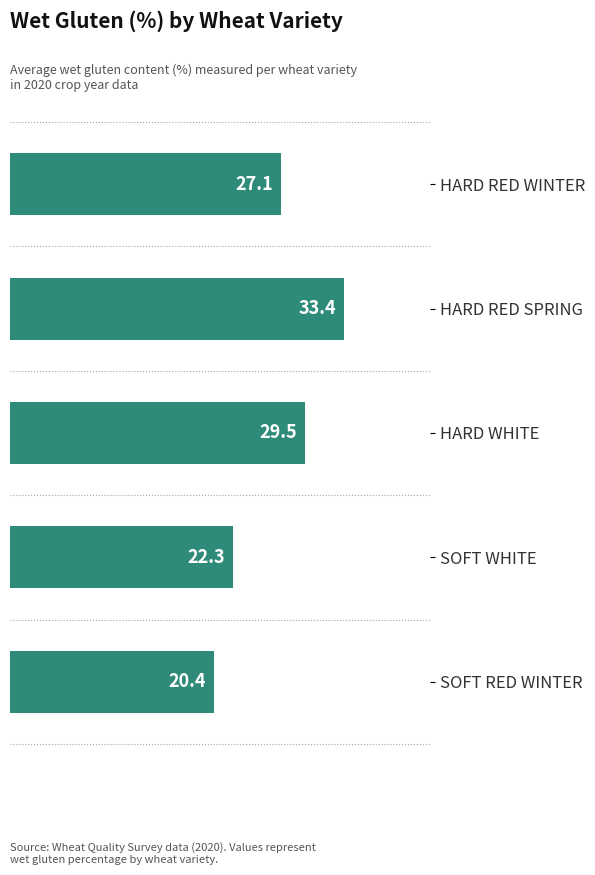

How many bars are there in total?

5